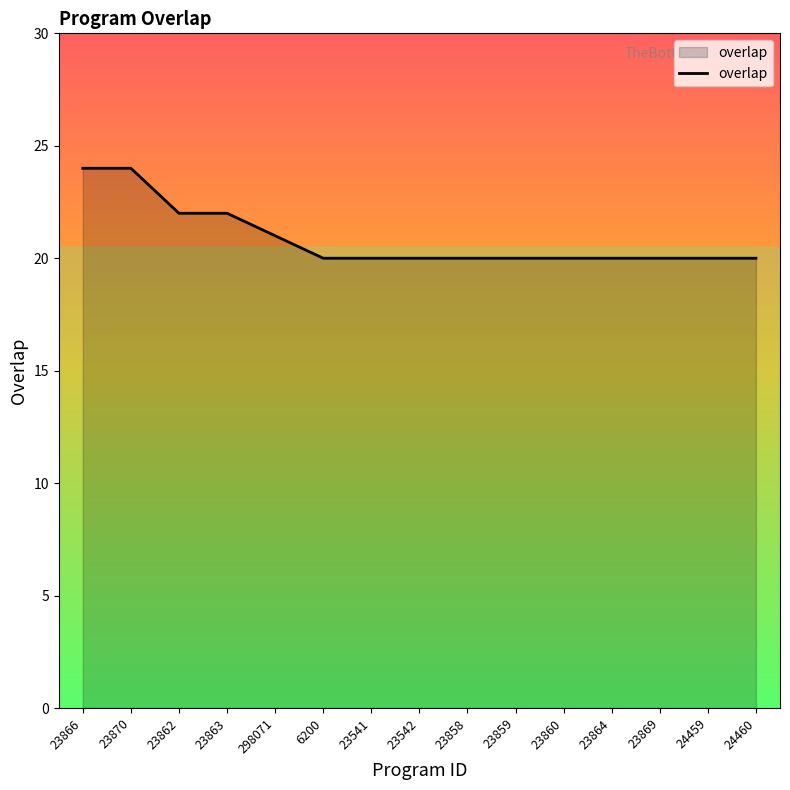

Reading left to right, list all the values displayed in this chart.

23866=24	23870=24	23862=22	23863=22	298071=21	6200=20	23541=20	23542=20	23858=20	23859=20	23860=20	23864=20	23869=20	24459=20	24460=20